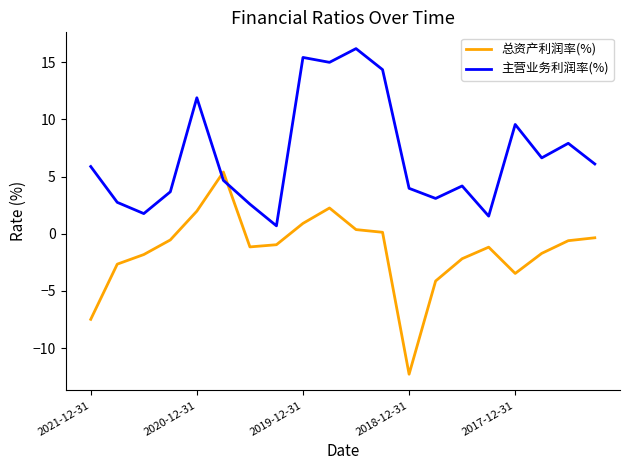

List the series in order of their overall mean, lowest first.

总资产利润率(%), 主营业务利润率(%)